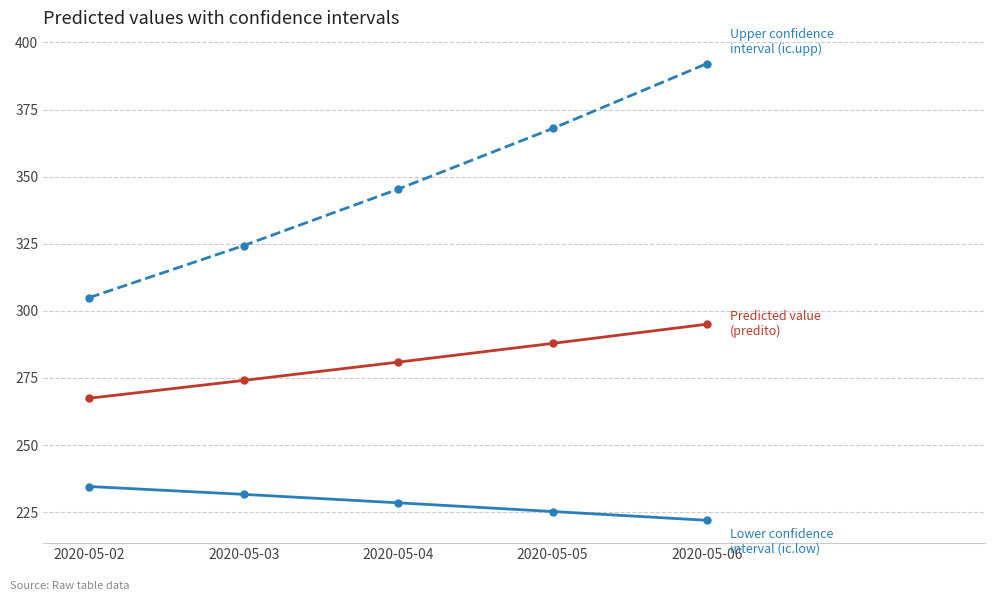

What is the spread (max minus min) of values at 2020-05-02?

70.4